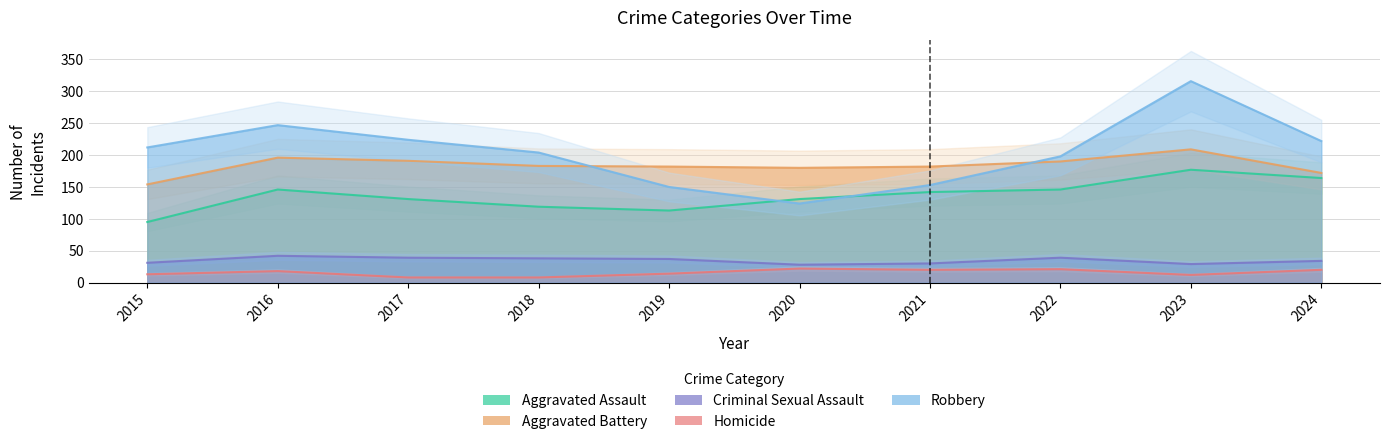

The value of Homicide at 2017 is 5. True or false?

False